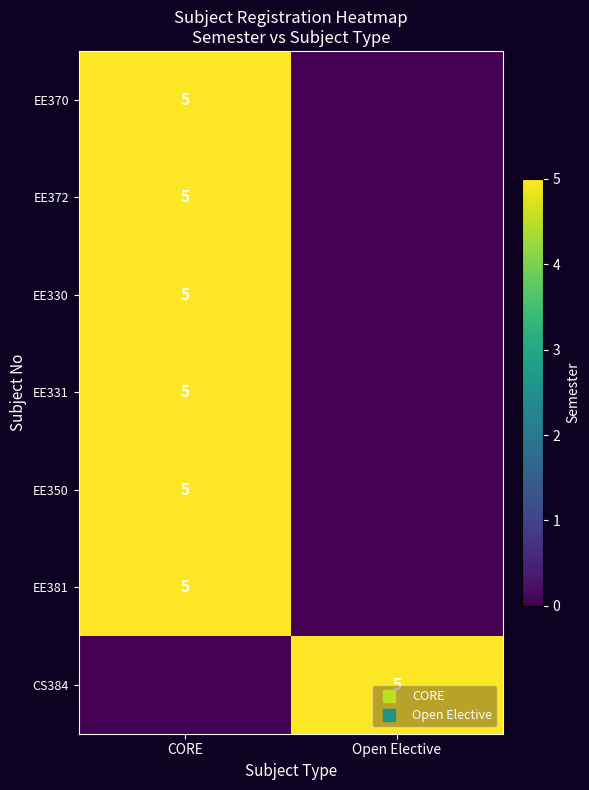

What is the highest value of the EE330 series?

5